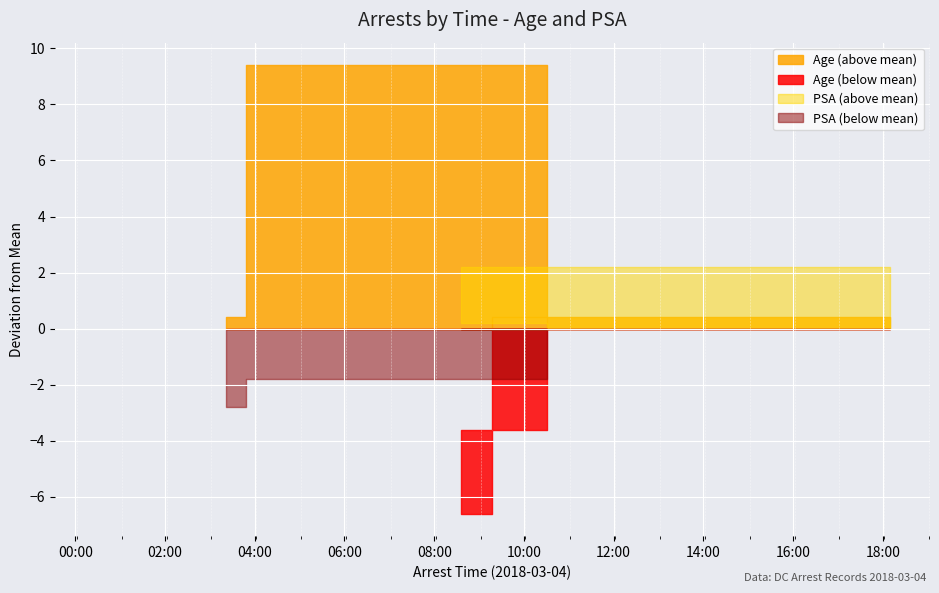

Where is the first local maximum for Age?

2018-03-04 04:15:32